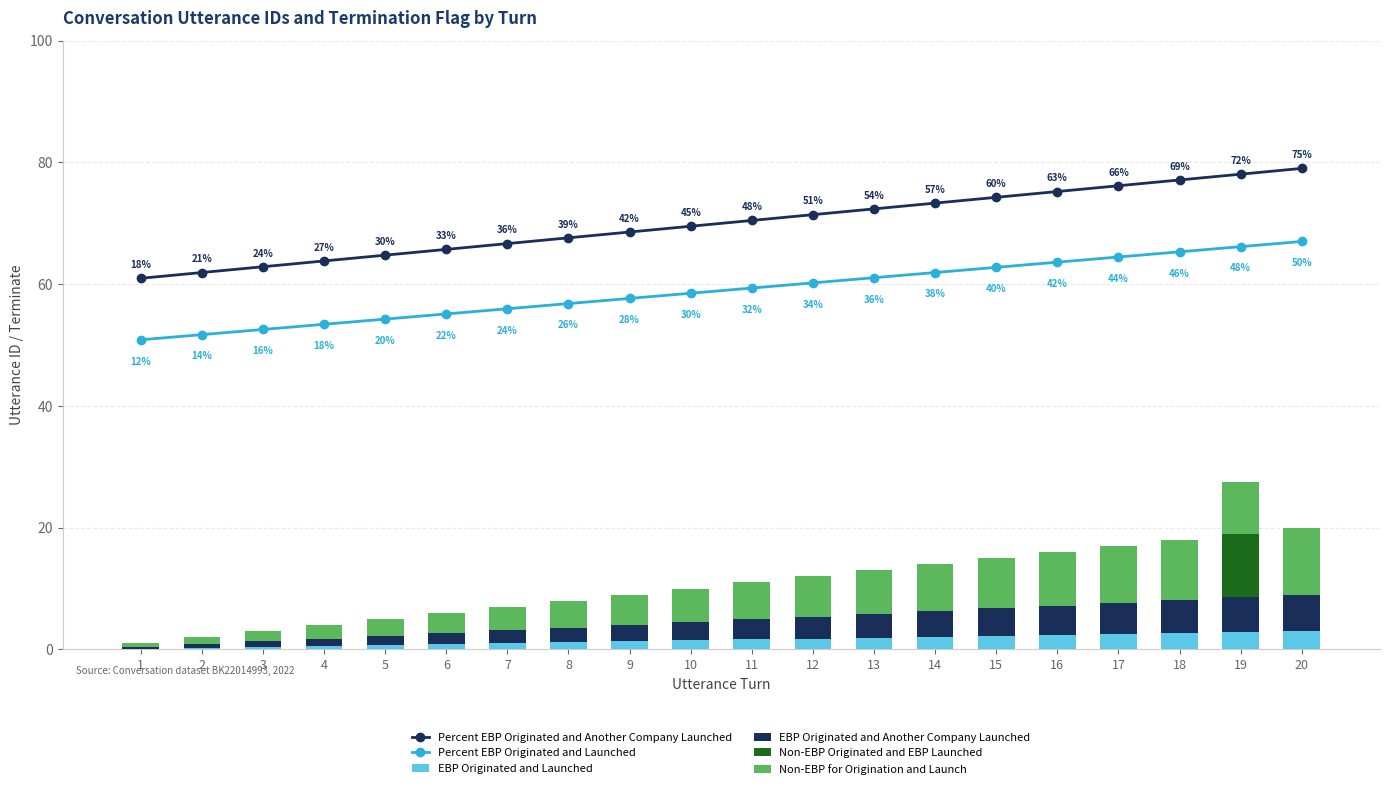

Which series has the widest spread of values?

Non-EBP for Origination and Launch